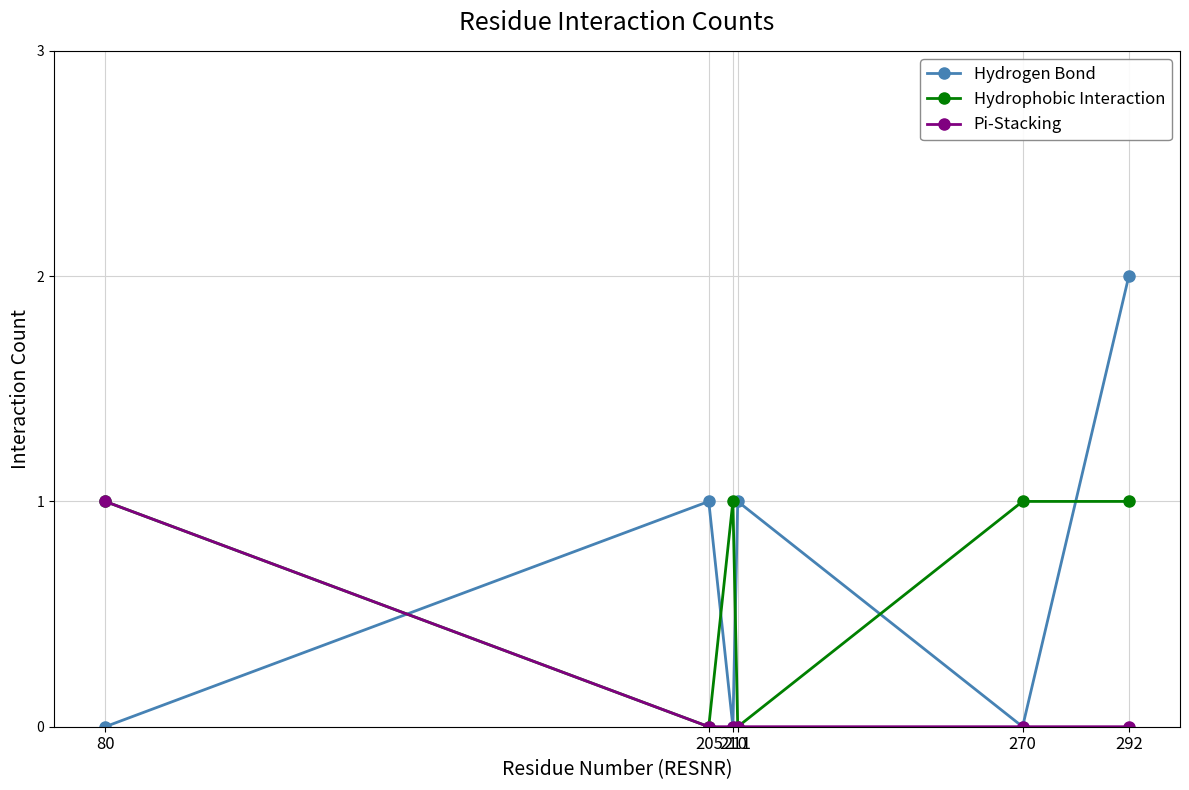

What is the spread (max minus min) of values at 205?

1